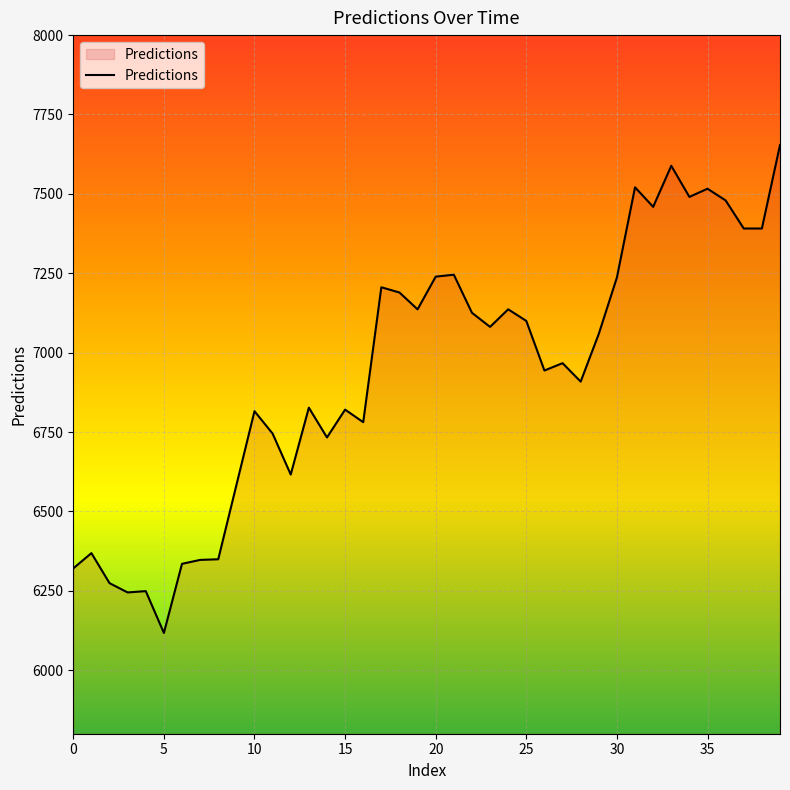

How many lines are shown in the chart?

1